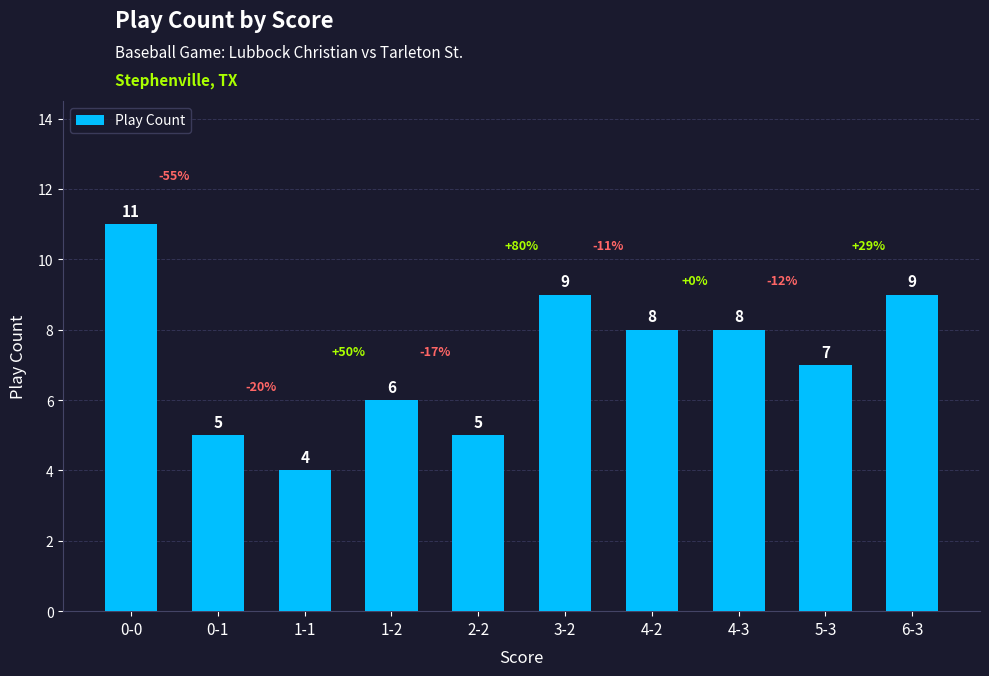

What position from the right is 6-3?

1